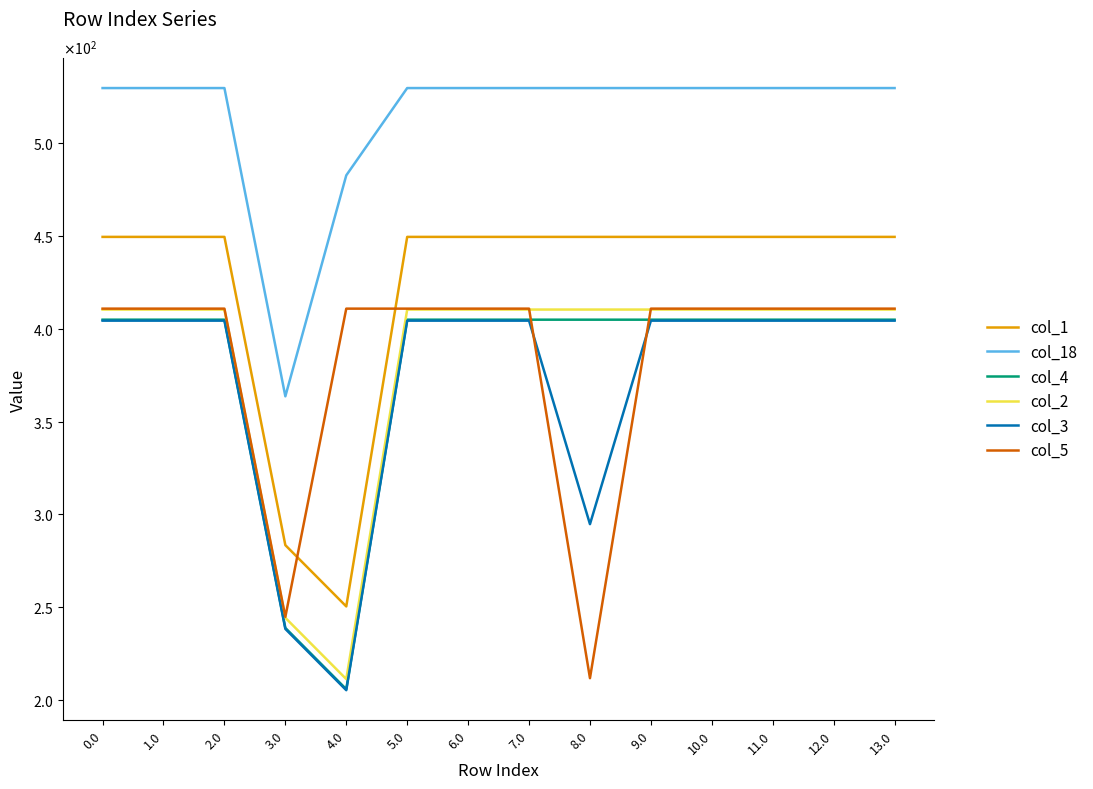

Does the chart have visible grid lines?

No